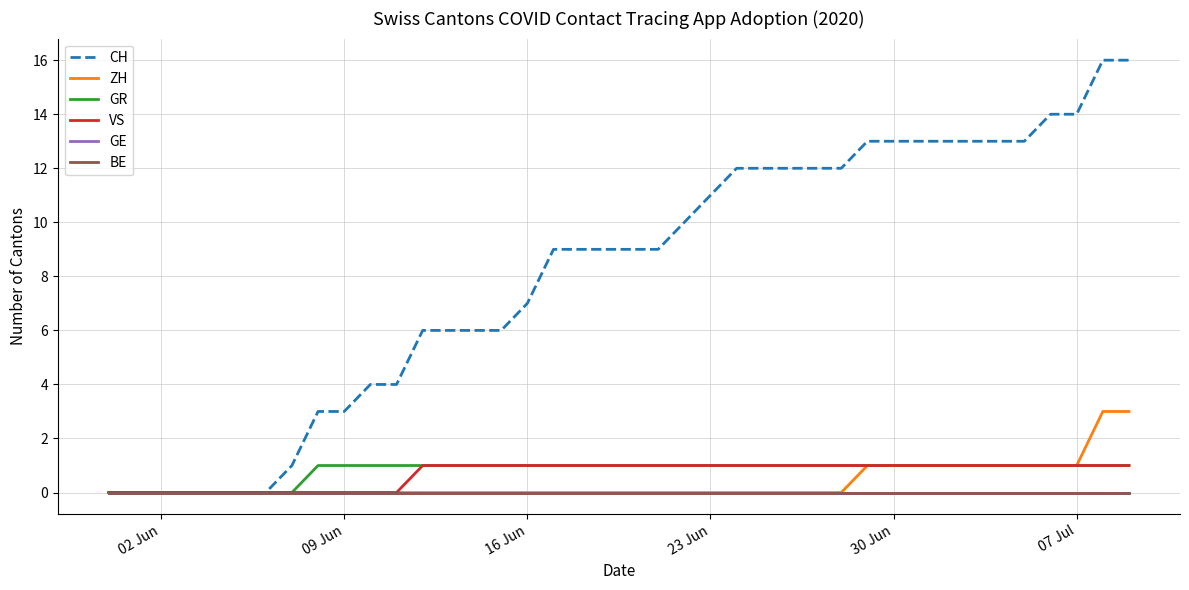

Is this an area chart (filled region under the line)?

No